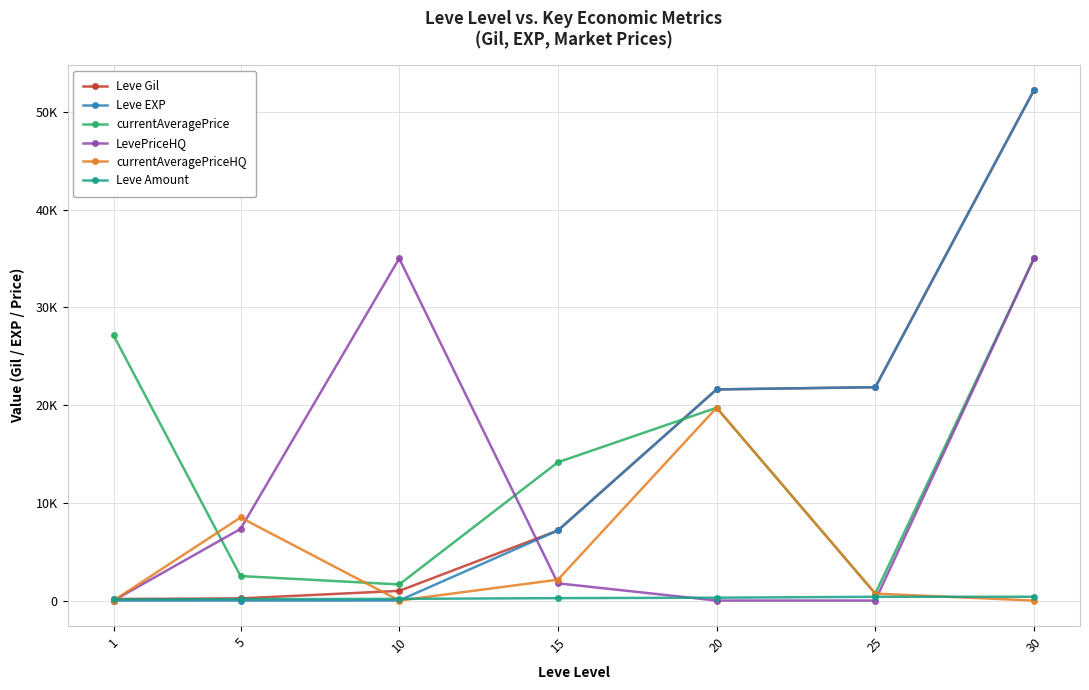

How many lines are shown in the chart?

6